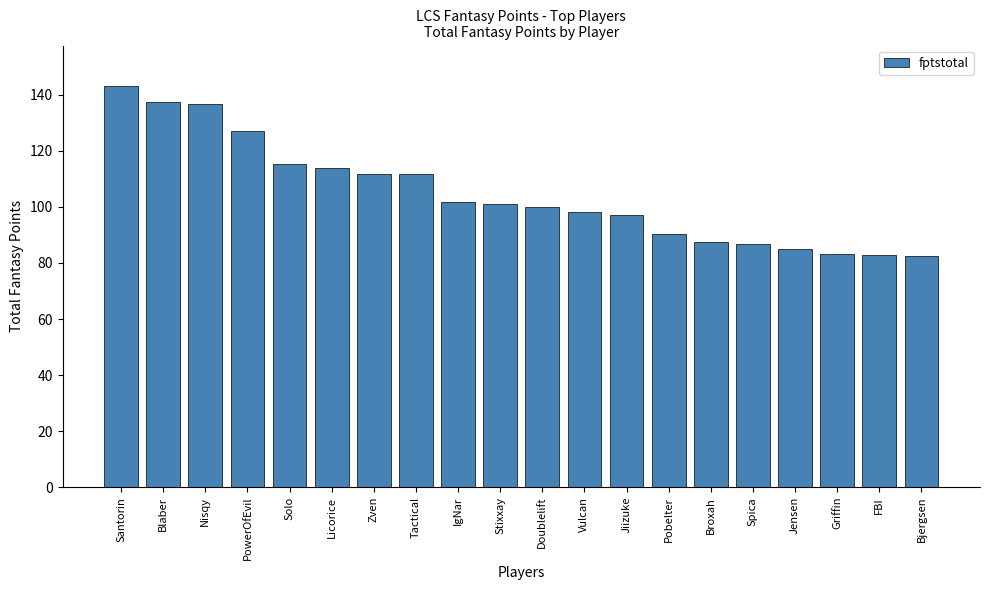

Read the value at IgNar.

101.7